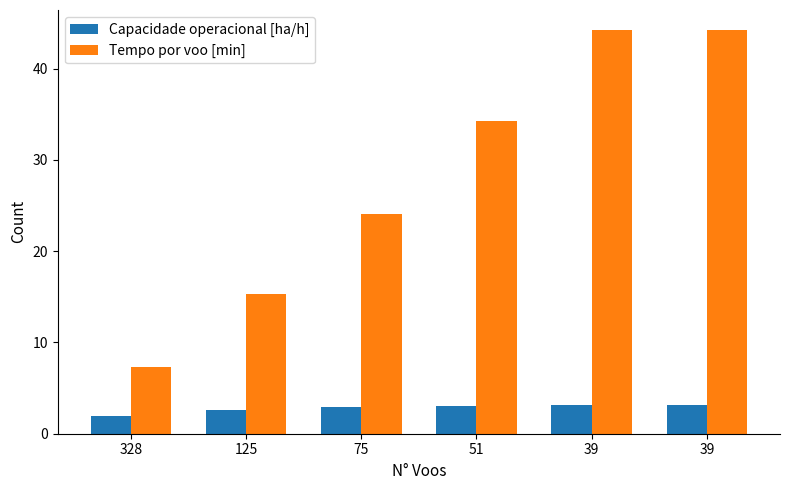

What is the value of the Capacidade operacional [ha/h] bar at the 2nd from the left?

2.6